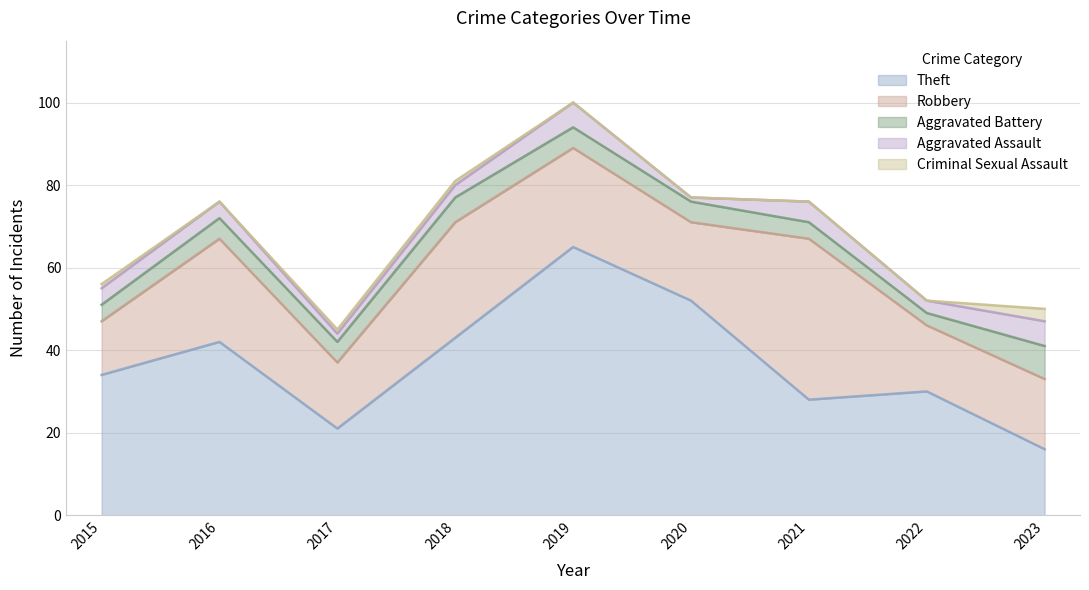

Reading left to right, list all the values displayed in this chart.

Theft: 34	42	21	43	65	52	28	30	16
Robbery: 13	25	16	28	24	19	39	16	17
Aggravated Battery: 4	5	5	6	5	5	4	3	8
Aggravated Assault: 4	4	2	3	6	1	5	3	6
Criminal Sexual Assault: 1	0	1	1	0	0	0	0	3